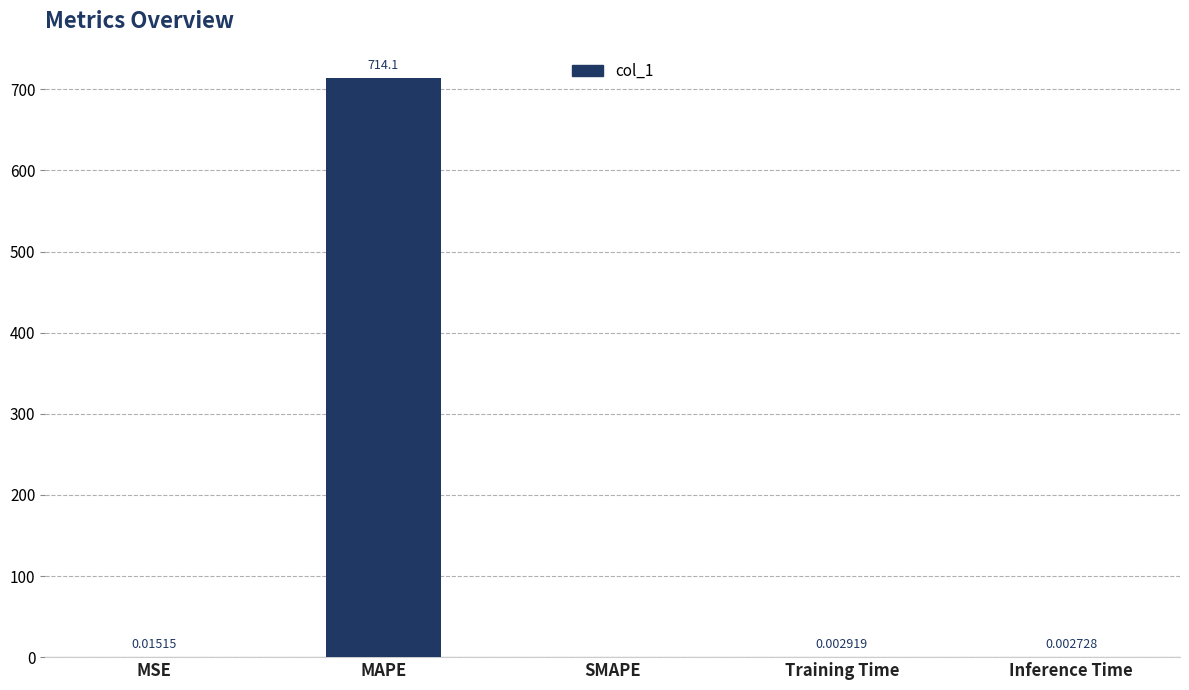

Which label corresponds to the largest value in the chart?

MAPE